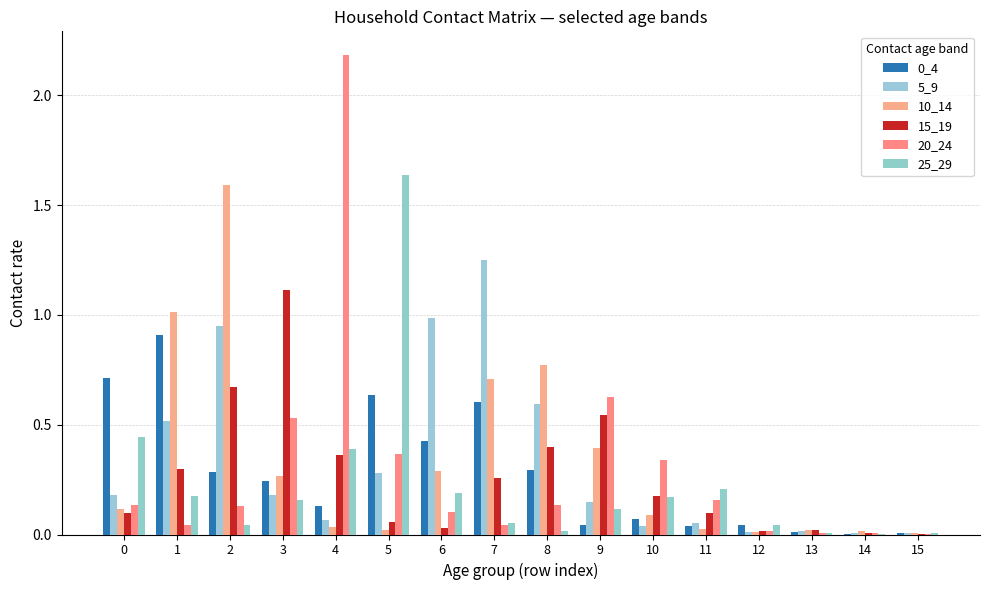

Are the bars grouped side by side (vs. stacked)?

Yes